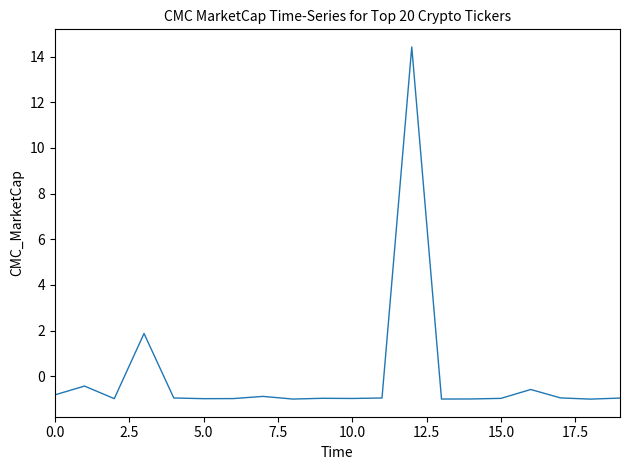

What is the greatest value displayed?

14.4